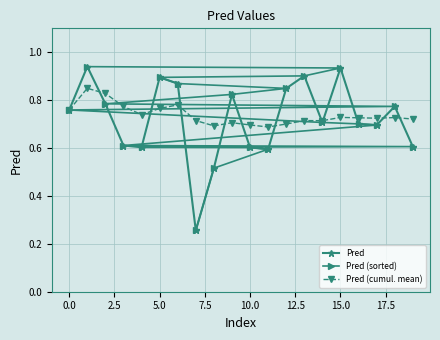

True or false: Pred has a value of 0.4 at 10.0.

False